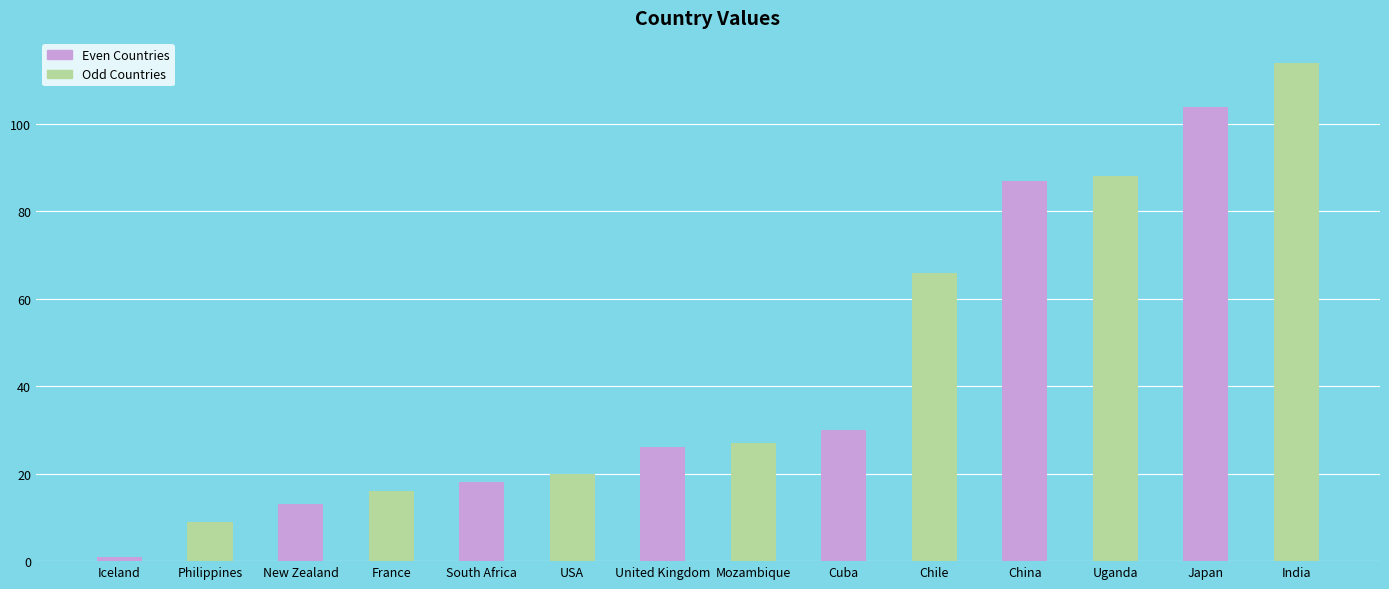

At which label does the data first exceed 27?

Cuba